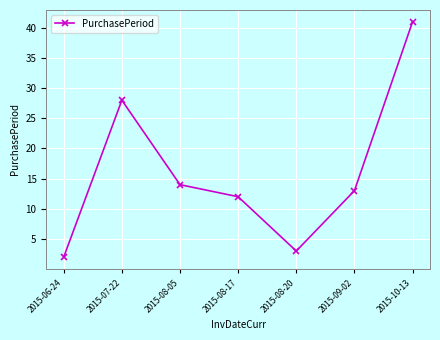

Between 2015-09-02 and 2015-08-20, which is larger?

2015-09-02